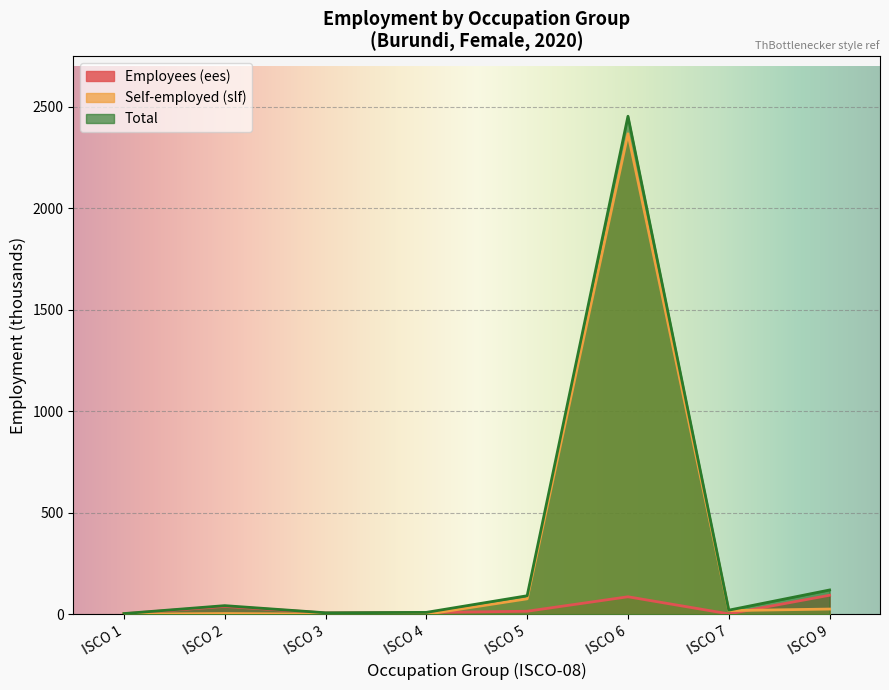

Which series has the widest spread of values?

Total